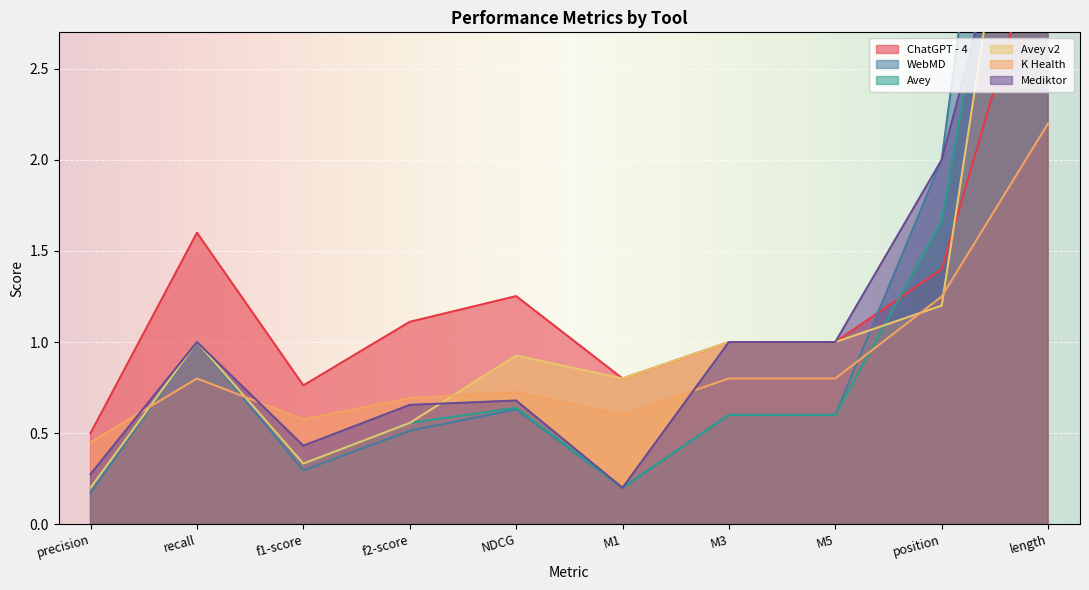

Reading left to right, what are all the values shown in this chart?

ChatGPT - 4: 0.5	1.6	0.8	1.1	1.3	0.8	1.0	1.0	1.4	3.4
WebMD: 0.2	1.0	0.3	0.5	0.6	0.2	0.6	0.6	2.0	6.4
Avey: 0.2	1.0	0.3	0.6	0.6	0.2	0.6	0.6	1.7	5.0
Avey v2: 0.2	1.0	0.3	0.6	0.9	0.8	1.0	1.0	1.2	5.0
K Health: 0.5	0.8	0.6	0.7	0.7	0.6	0.8	0.8	1.2	2.2
Mediktor: 0.3	1.0	0.4	0.7	0.7	0.2	1.0	1.0	2.0	4.2